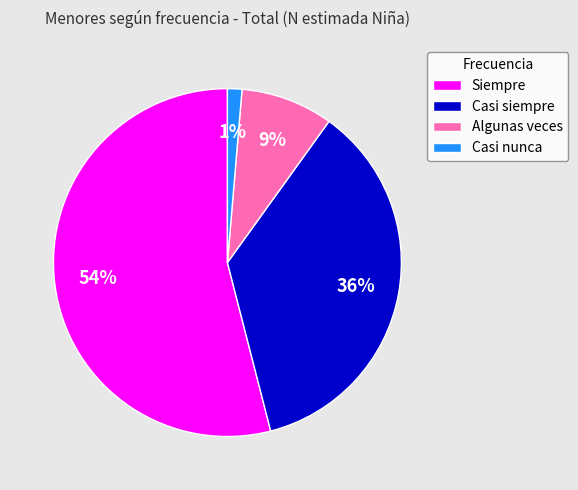

Does any single category account for the majority?

Yes